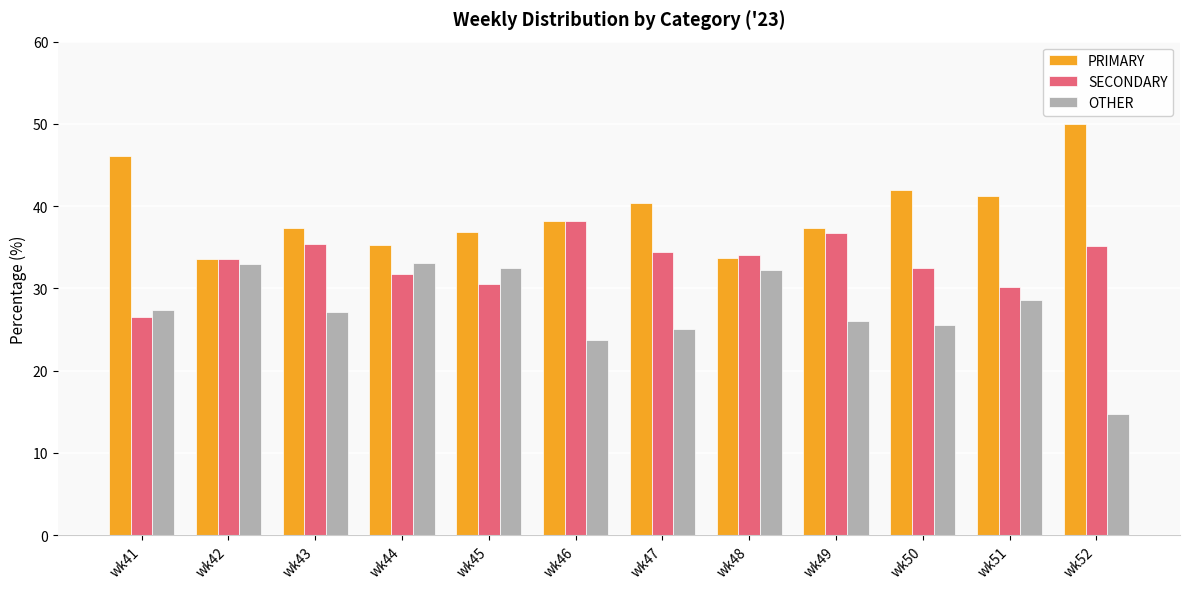

What is the minimum value for SECONDARY?

26.5